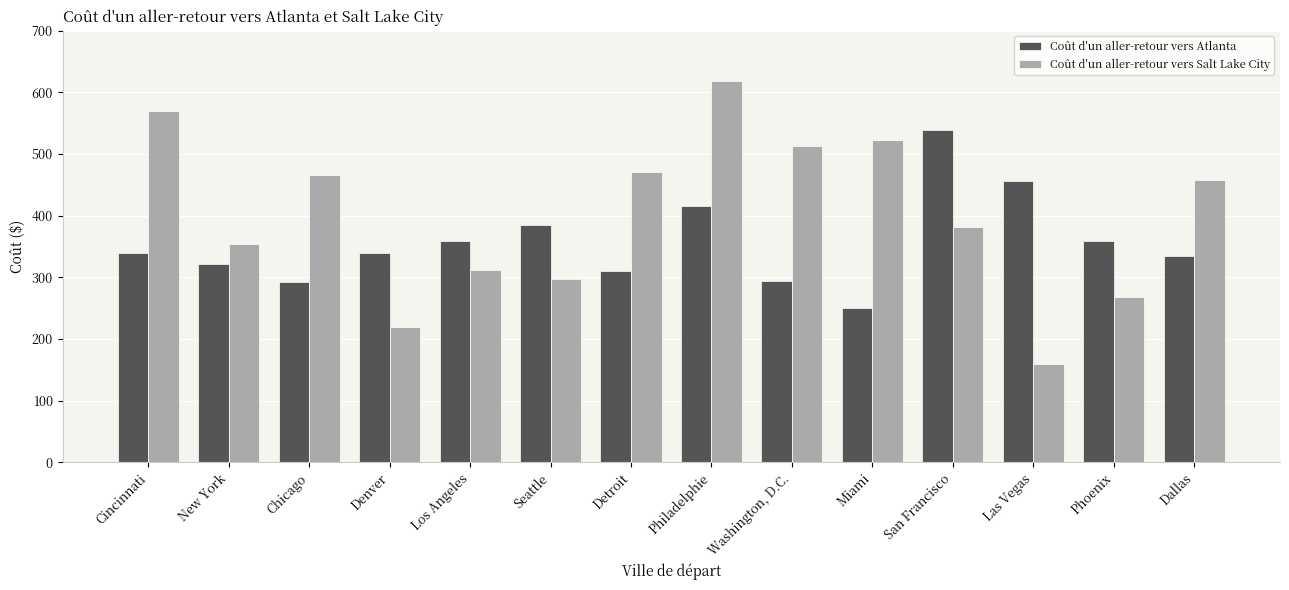

What is the value of the Coût d'un aller-retour vers Salt Lake City bar at the 12th from the left?

159.6